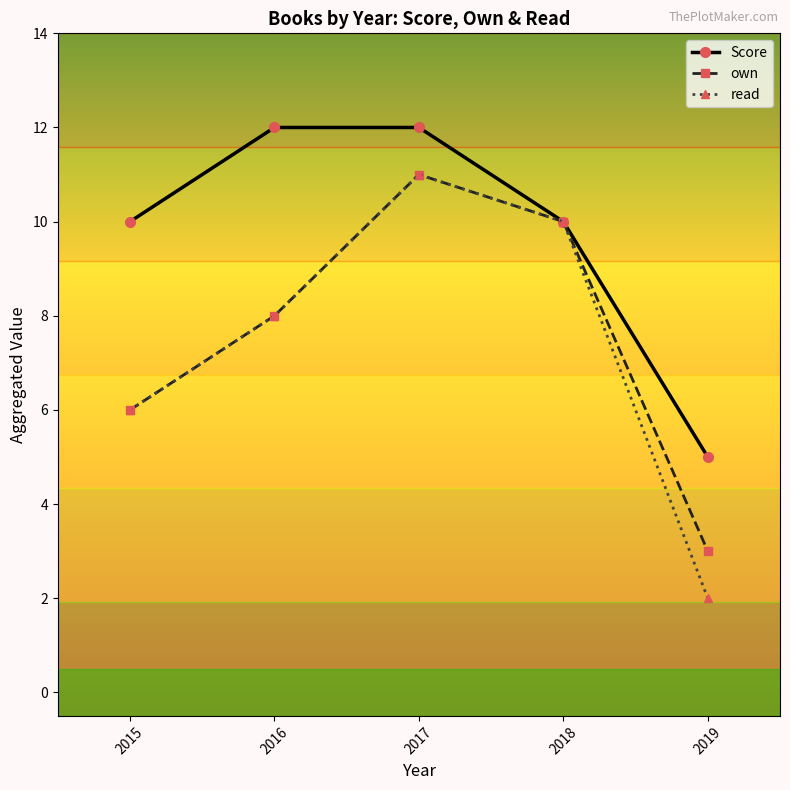

Between 2018 and 2019, which series saw the biggest shift?

read